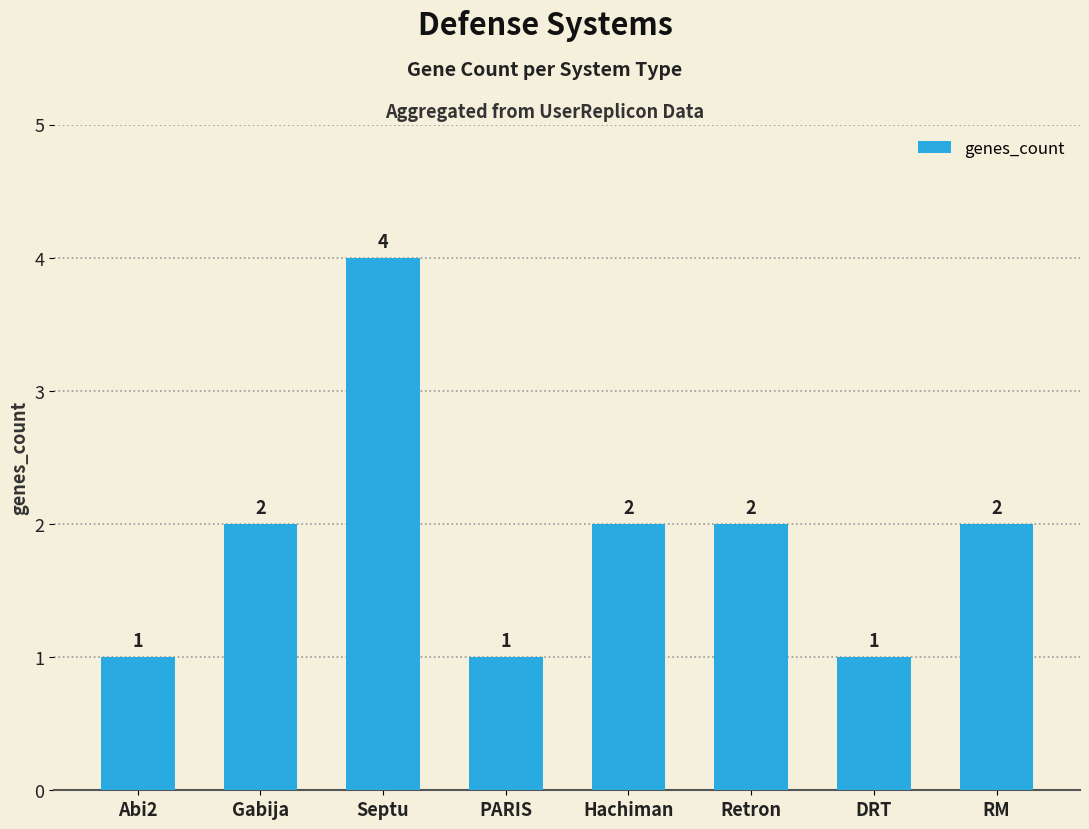

Approximately how many times larger is the value at DRT compared to Hachiman?

0.5